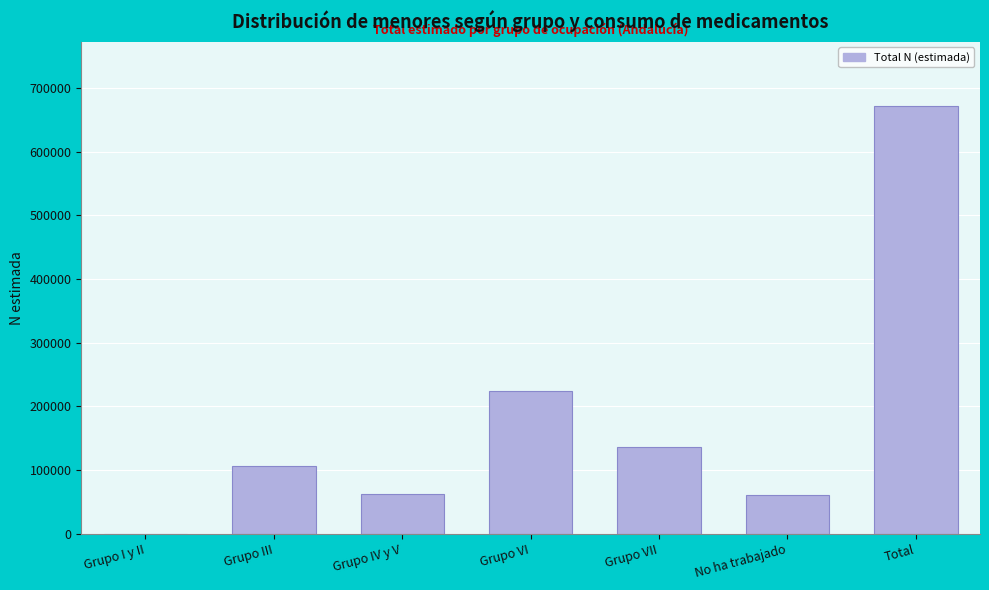

What is the change in value from Grupo VI to Grupo VII?

-87383